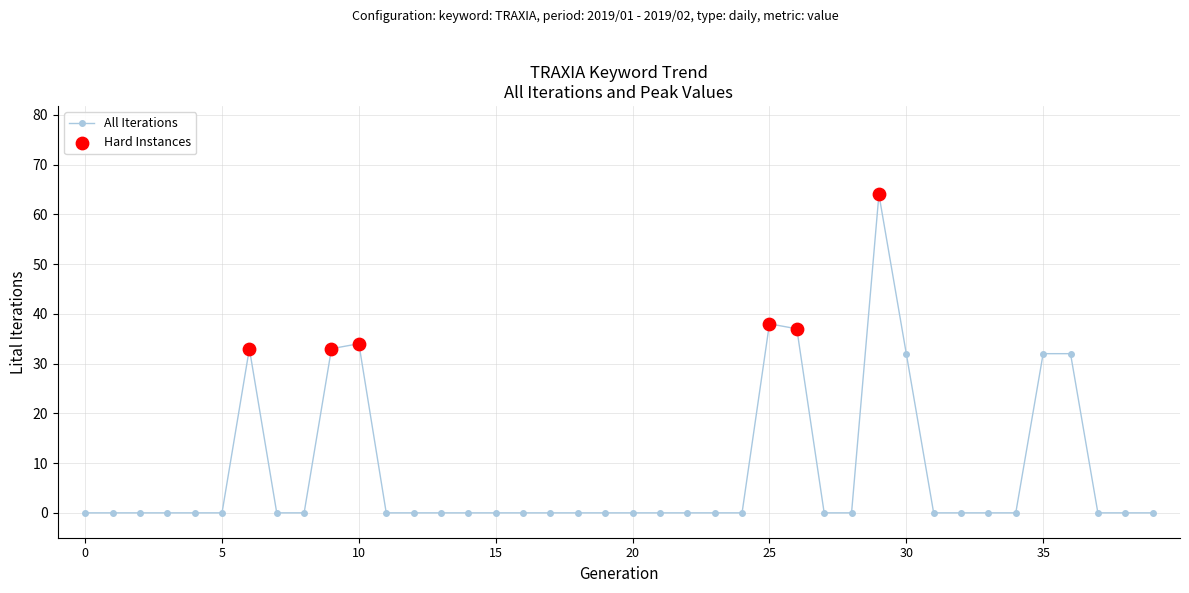

What is the greatest value displayed?

64